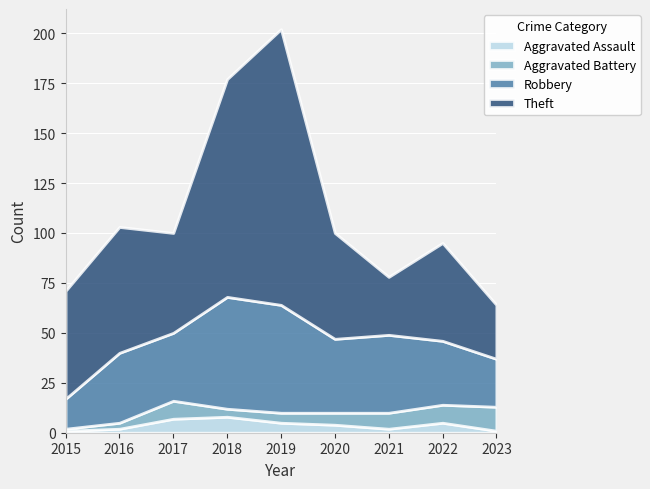

Which category has the lowest value in the Robbery series?

2015